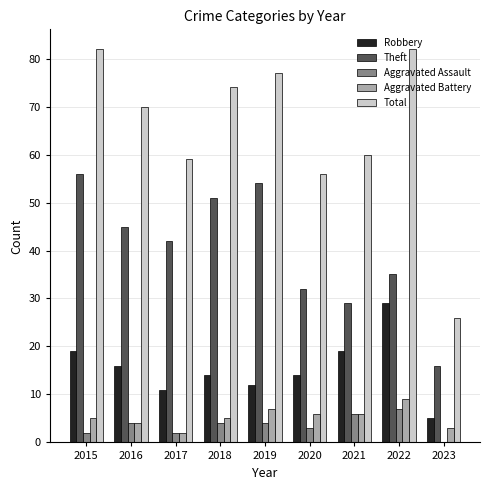

What is the total value across all series at 2023?

50